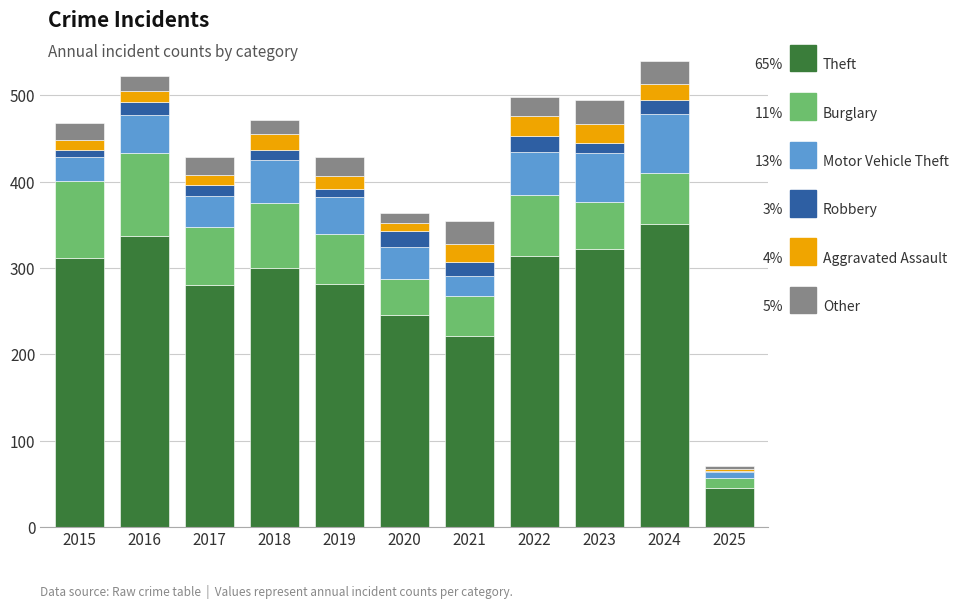

What is the total value across all series at 2017?

428